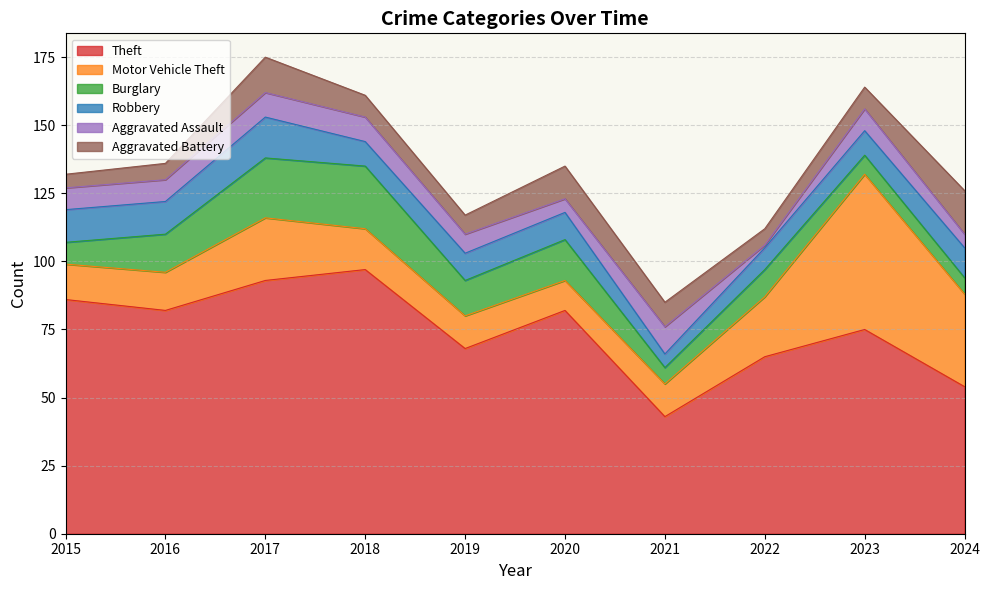

Reading left to right, what are all the values shown in this chart?

Theft: 2015=86	2016=82	2017=93	2018=97	2019=68	2020=82	2021=43	2022=65	2023=75	2024=54
Motor Vehicle Theft: 2015=13	2016=14	2017=23	2018=15	2019=12	2020=11	2021=12	2022=22	2023=57	2024=34
Burglary: 2015=8	2016=14	2017=22	2018=23	2019=13	2020=15	2021=6	2022=10	2023=7	2024=6
Robbery: 2015=12	2016=12	2017=15	2018=9	2019=10	2020=10	2021=5	2022=8	2023=9	2024=11
Aggravated Assault: 2015=8	2016=8	2017=9	2018=9	2019=7	2020=5	2021=10	2022=1	2023=8	2024=5
Aggravated Battery: 2015=5	2016=6	2017=13	2018=8	2019=7	2020=12	2021=9	2022=6	2023=8	2024=16